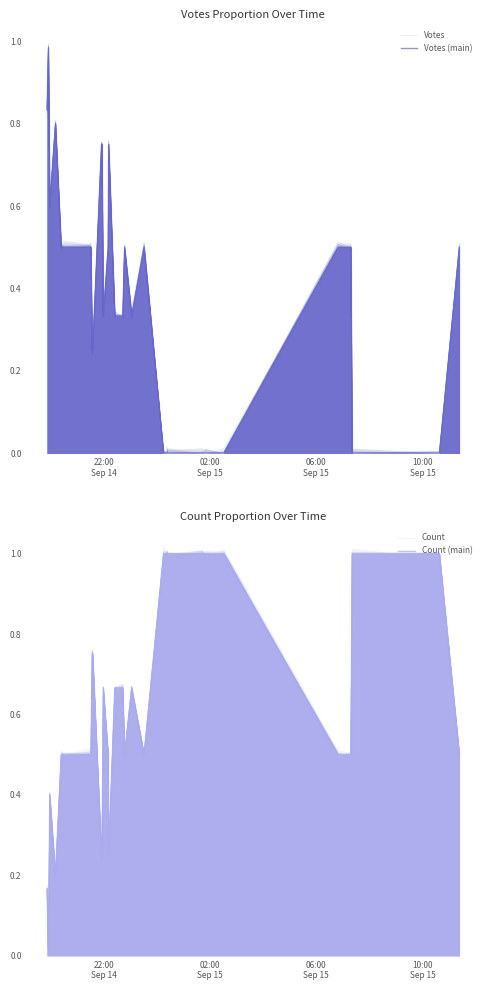

Reading right to left, extract all data points from this chart.

Votes: 0.5	0.0	0.0	0.5	0.5	0.0	0.0	0.0	0.0	0.0	0.0	0.0	0.0	0.0	0.0	0.0	0.5	0.3	0.3	0.5	0.3	0.3	0.7	0.5	0.3	0.7	0.8	0.2	0.2	0.3	0.5	0.5	0.5	0.5	0.5	0.8	0.6	0.7	1.0	0.8
Votes (main): 0.5	0.0	0.0	0.5	0.5	0.0	0.0	0.0	0.0	0.0	0.0	0.0	0.0	0.0	0.0	0.0	0.5	0.3	0.3	0.5	0.3	0.3	0.7	0.5	0.3	0.7	0.7	0.2	0.2	0.2	0.5	0.5	0.5	0.5	0.5	0.8	0.6	0.7	1.0	0.8
Count: 0.5	1.0	1.0	0.5	0.5	1.0	1.0	1.0	1.0	1.0	1.0	1.0	1.0	1.0	1.0	1.0	0.5	0.7	0.7	0.5	0.7	0.7	0.3	0.5	0.7	0.2	0.3	0.7	0.7	0.7	0.5	0.5	0.5	0.5	0.5	0.2	0.4	0.3	0.0	0.2
Count (main): 0.5	1.0	1.0	0.5	0.5	1.0	1.0	1.0	1.0	1.0	1.0	1.0	1.0	1.0	1.0	1.0	0.5	0.7	0.7	0.5	0.7	0.7	0.2	0.5	0.7	0.2	0.2	0.7	0.7	0.7	0.5	0.5	0.5	0.5	0.5	0.2	0.4	0.2	0.0	0.2